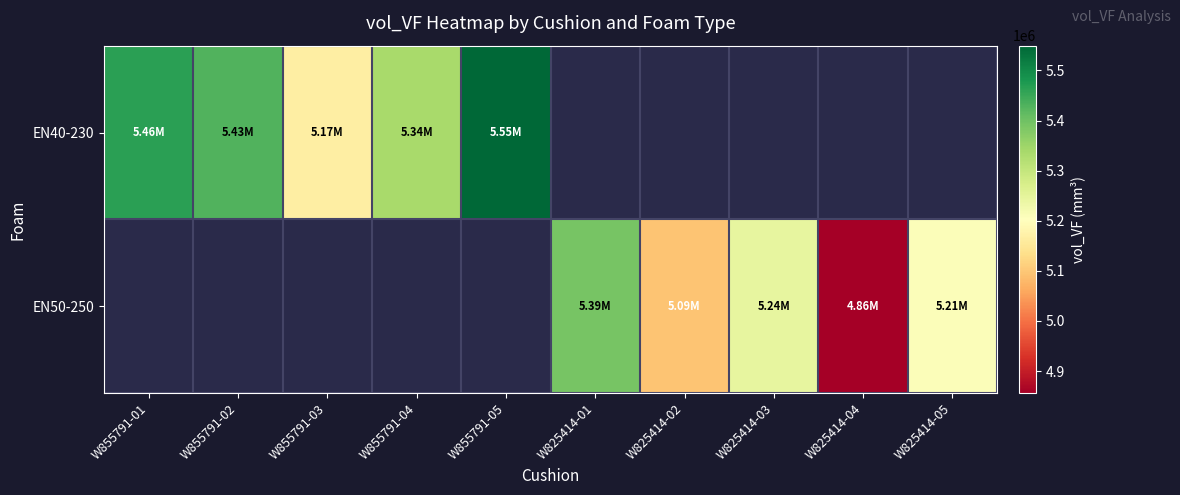

How many series are shown in this chart?

2